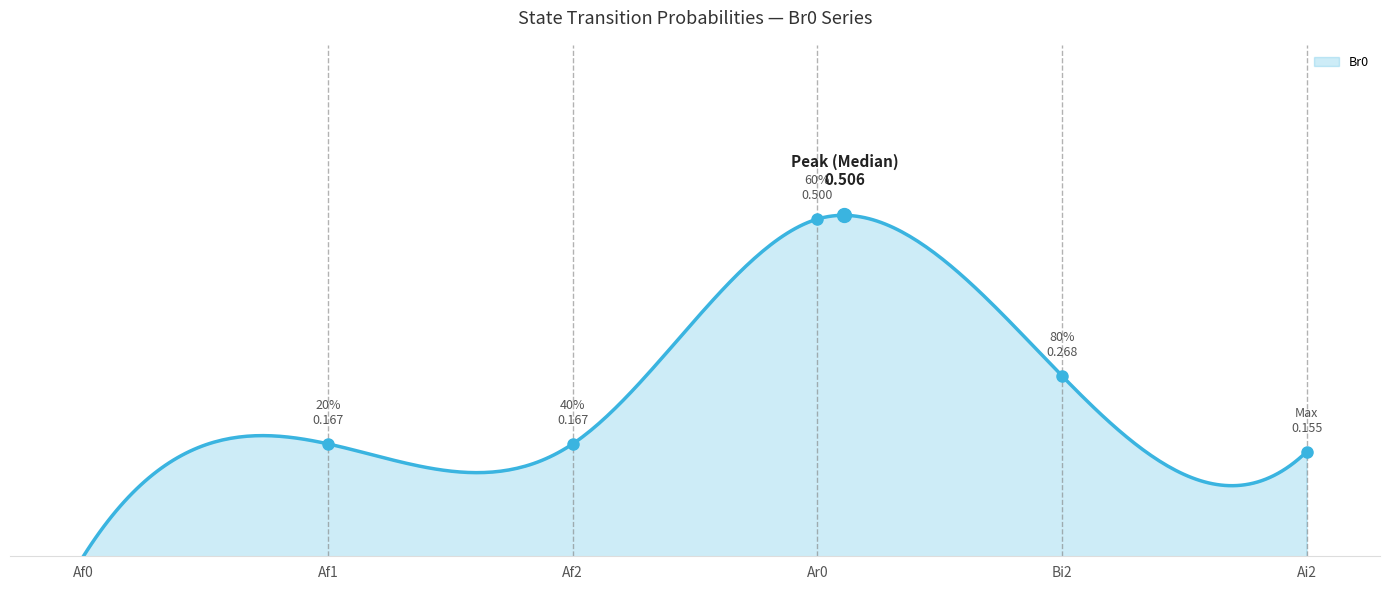

Does the chart display data point markers on the line(s)?

No